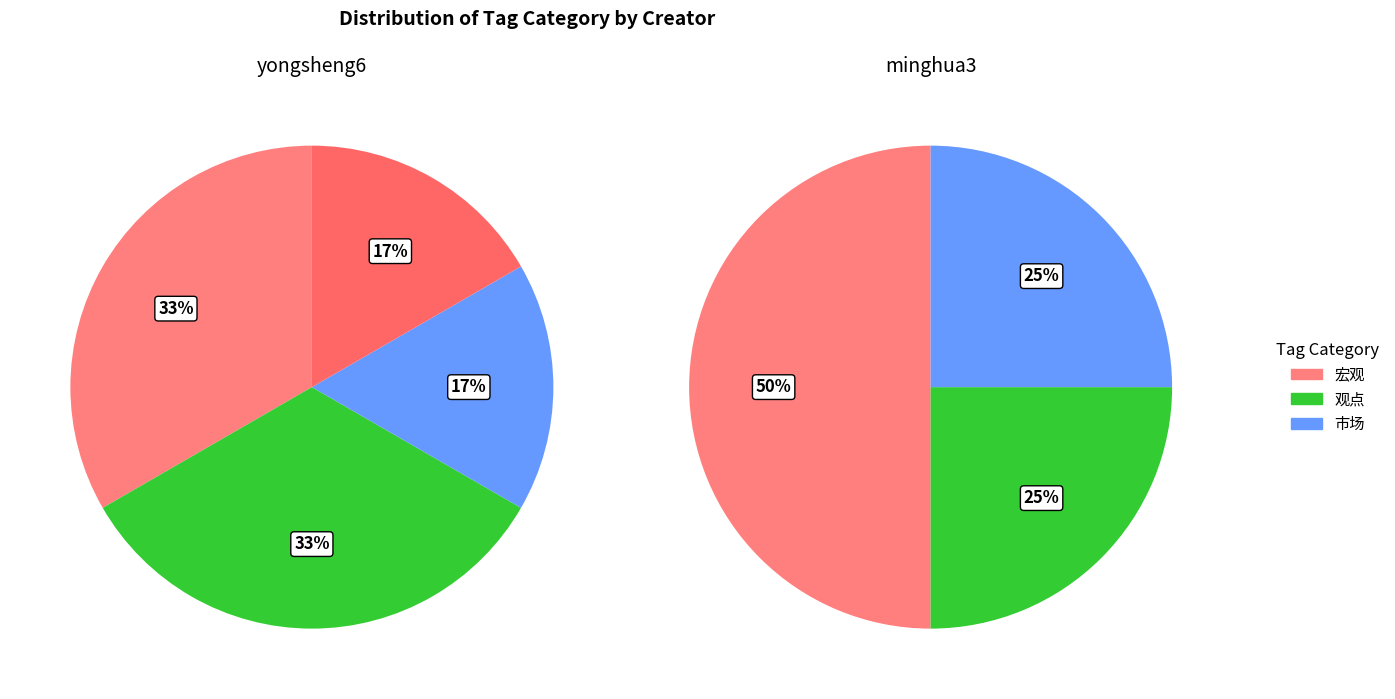

Does any single category account for the majority?

No